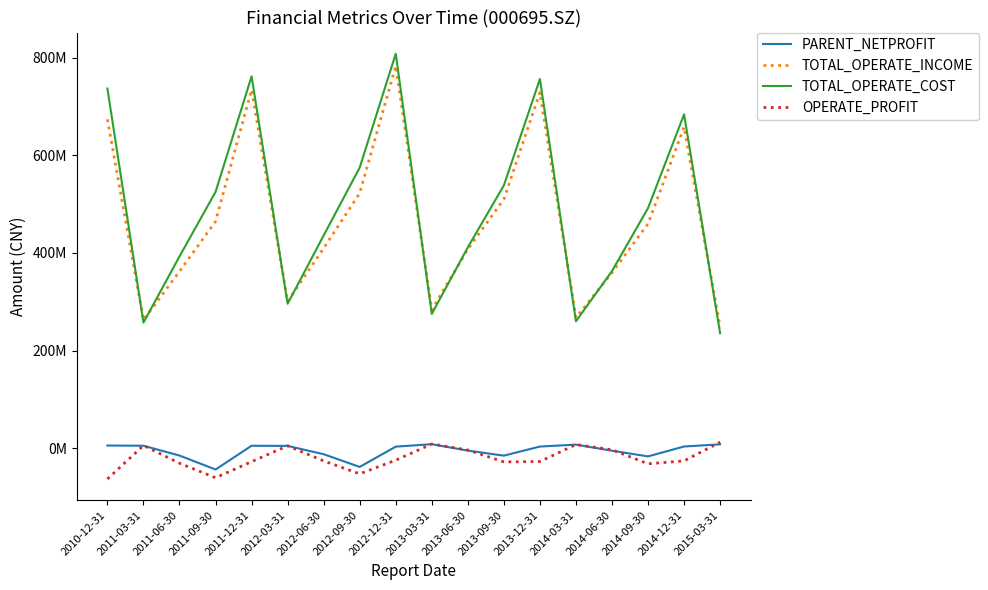

True or false: OPERATE_PROFIT and TOTAL_OPERATE_COST intersect in this chart.

False